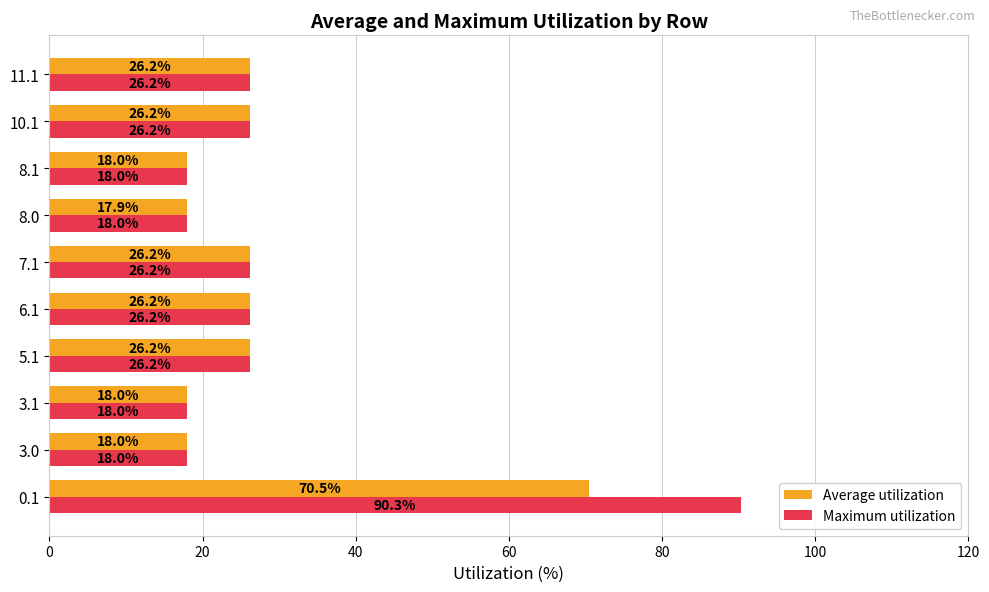

True or false: Maximum utilization has a value of 5.8 at 3.0.

False